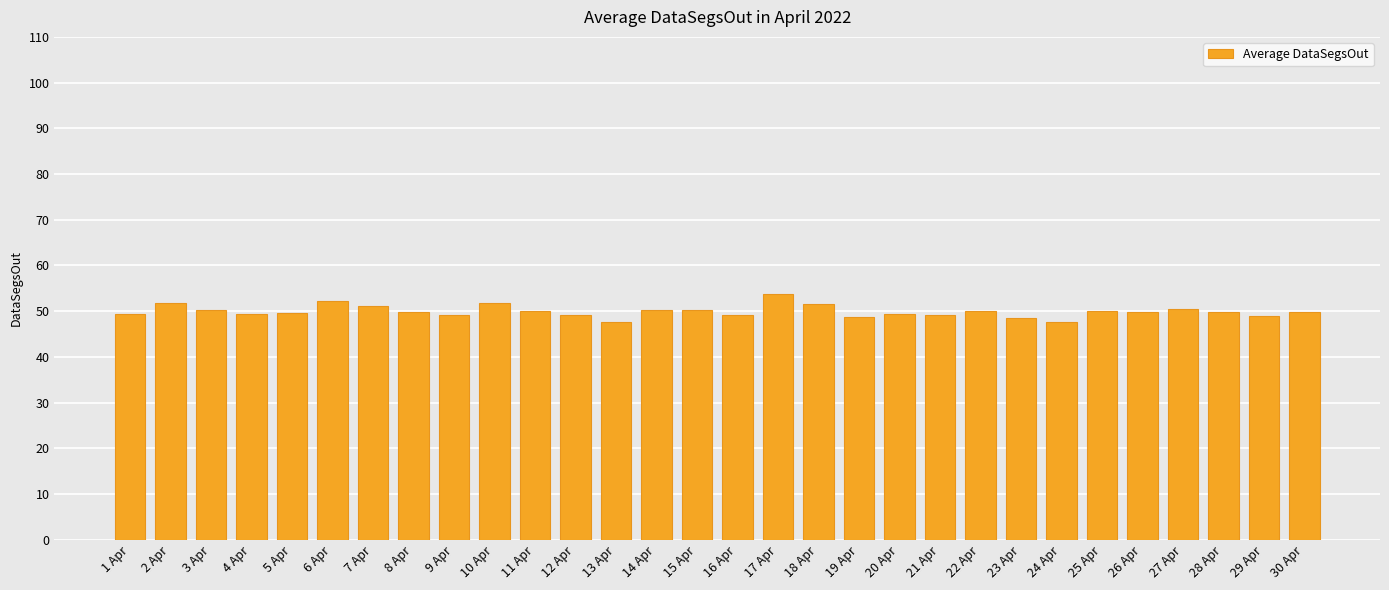

What is the difference between the maximum and minimum values?

6.3